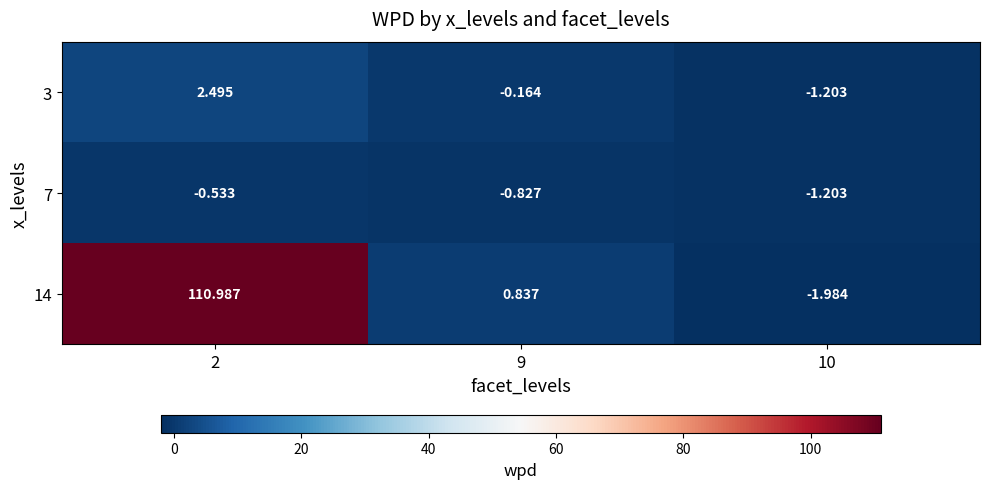

Is the value of 3 at 2 greater than the value of 7 at 2?

Yes